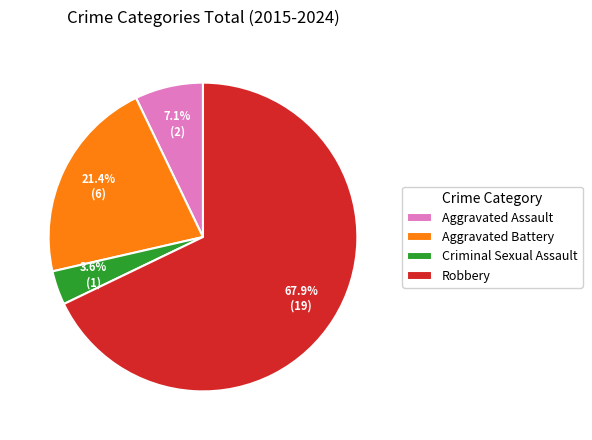

To the nearest percent, what is the combined percentage of Robbery and Aggravated Assault?

75%